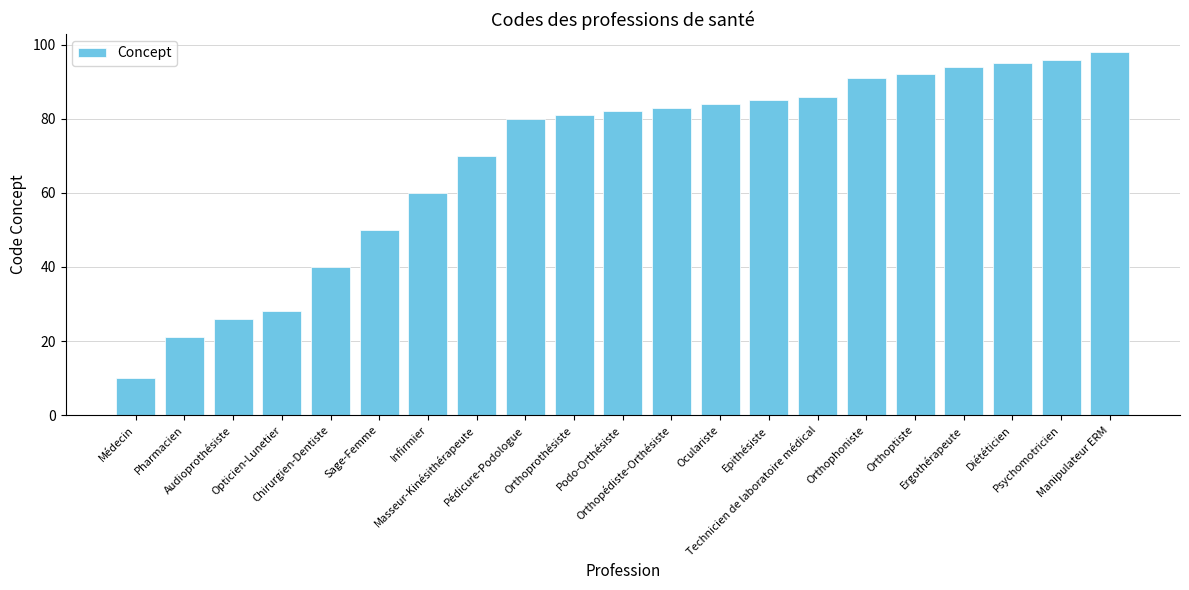

What is the label of the 1st bar from the left?

Médecin